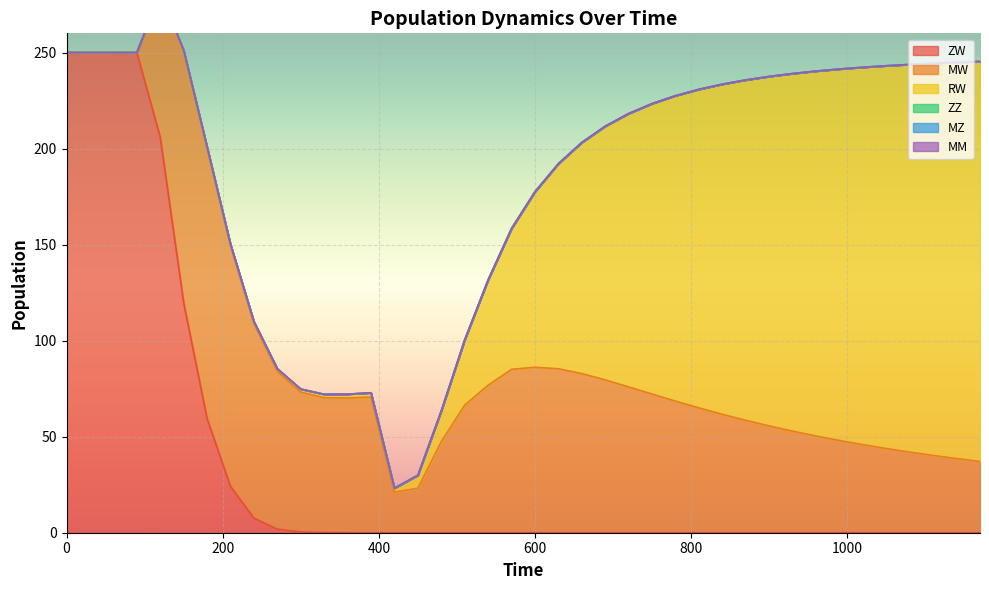

True or false: ZW and MZ cross at least once.

False